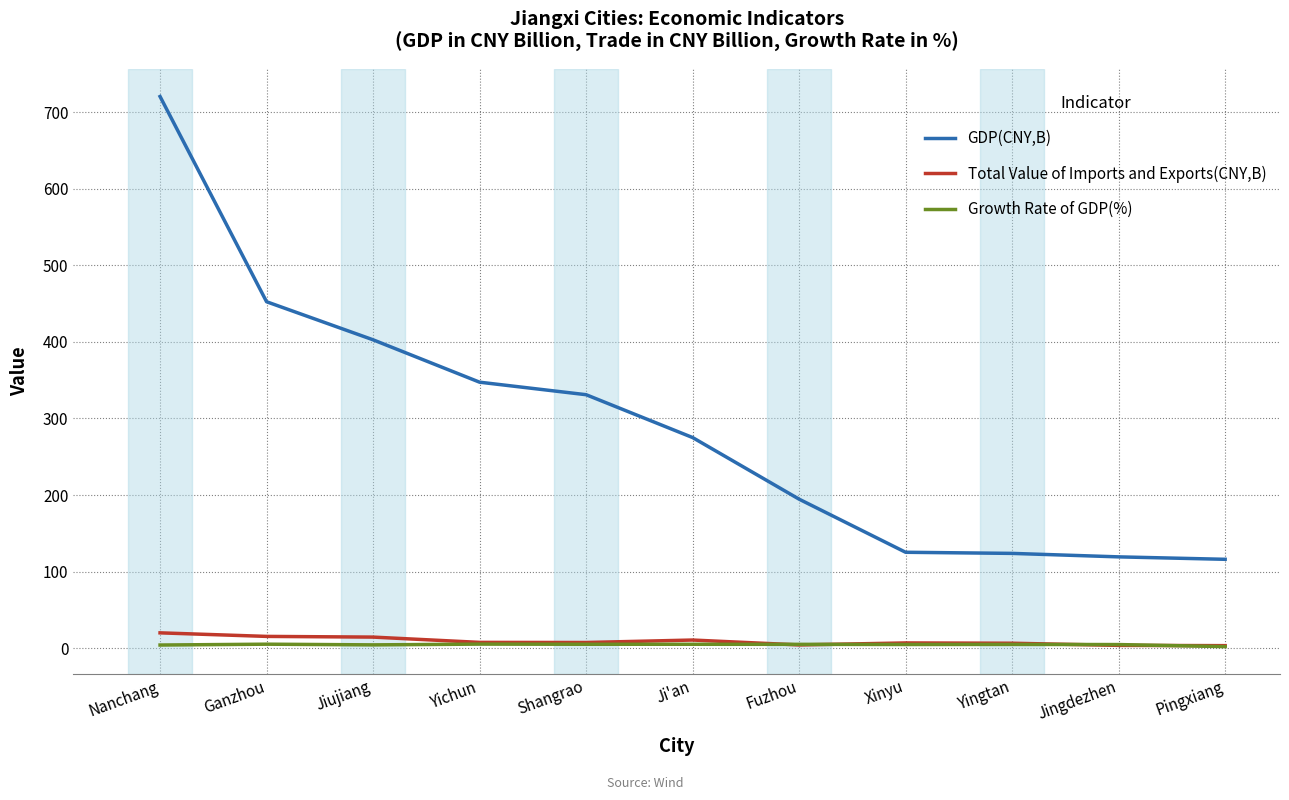

What is the maximum value shown in the chart?

720.4